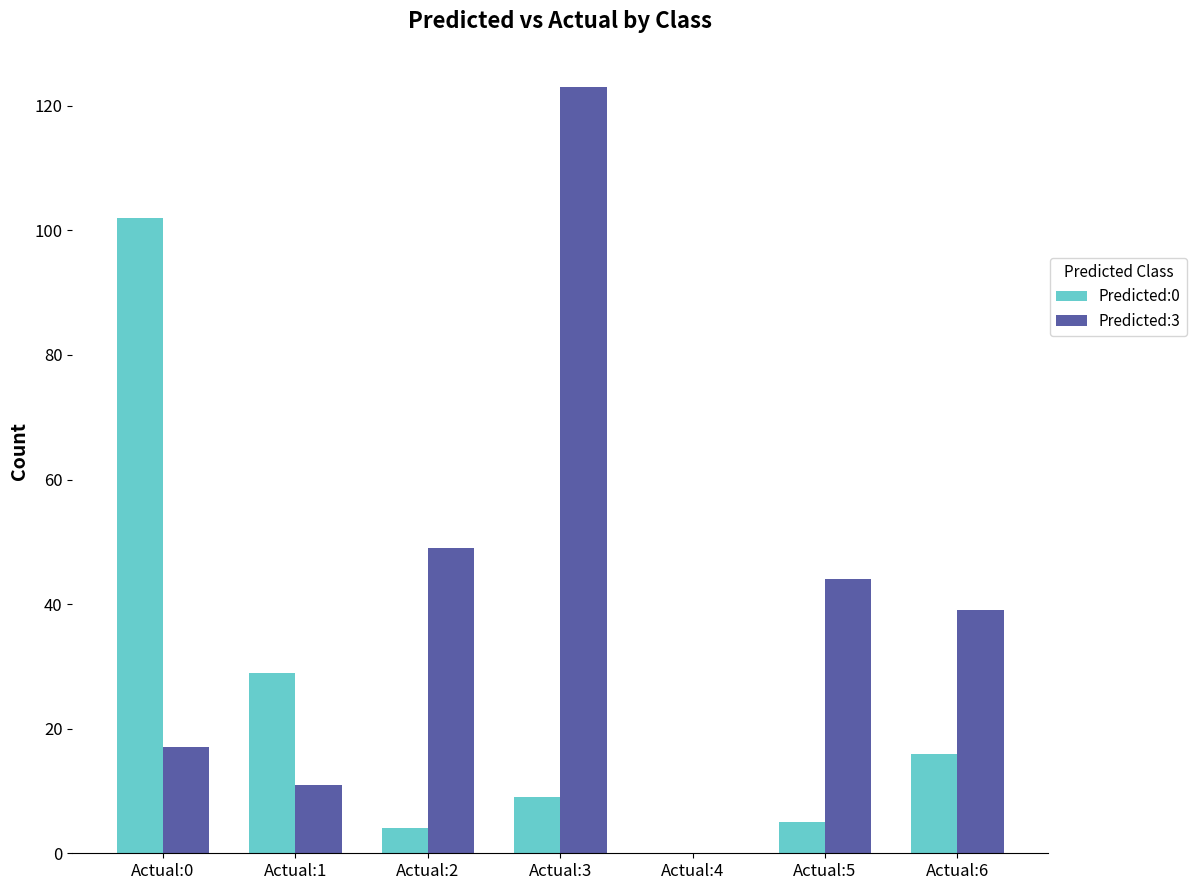

True or false: Predicted:3 has a value of -81 at Actual:4.

False